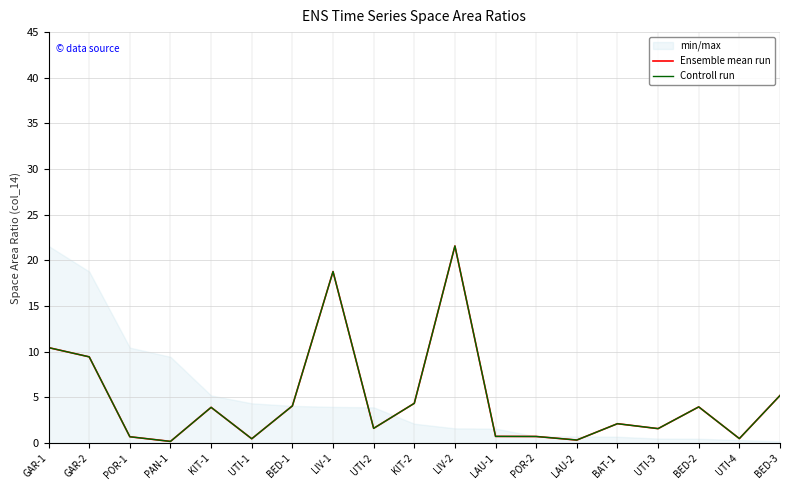

How many interior local valleys does the Ensemble mean run series have?

6